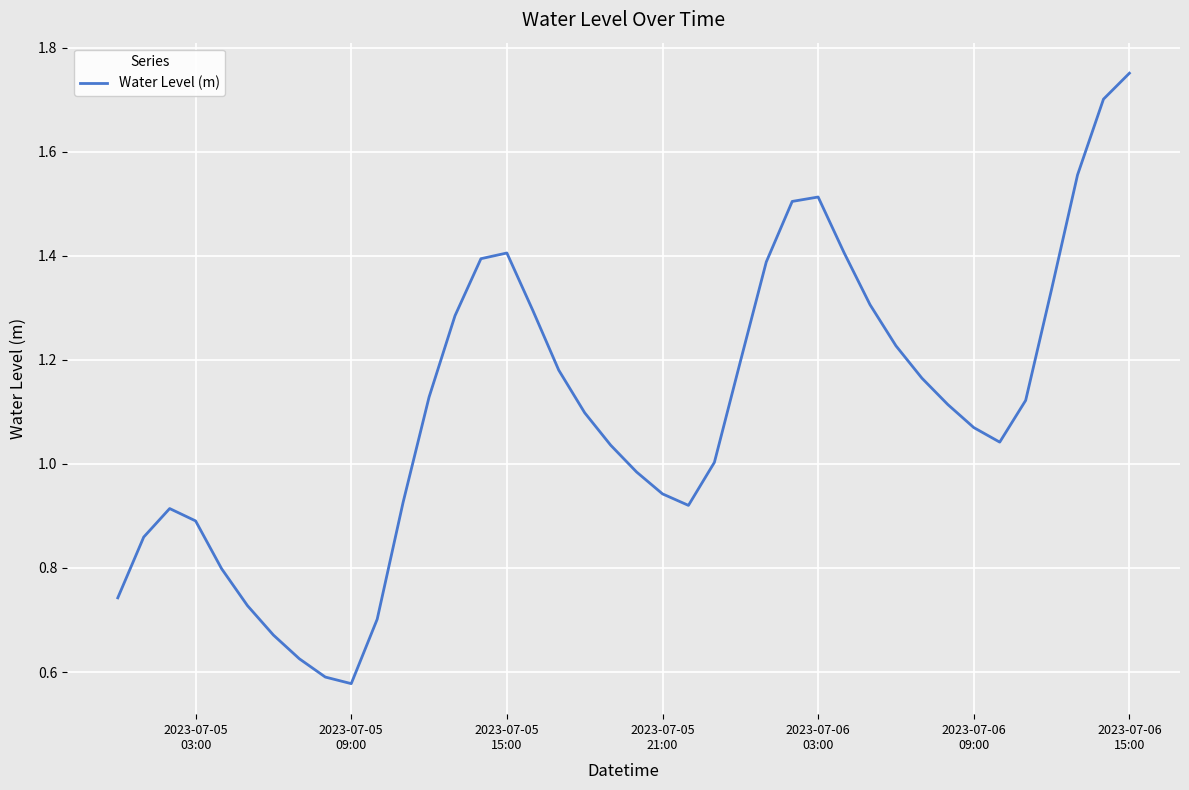

What is the value of the 36th point from the left?

1.1